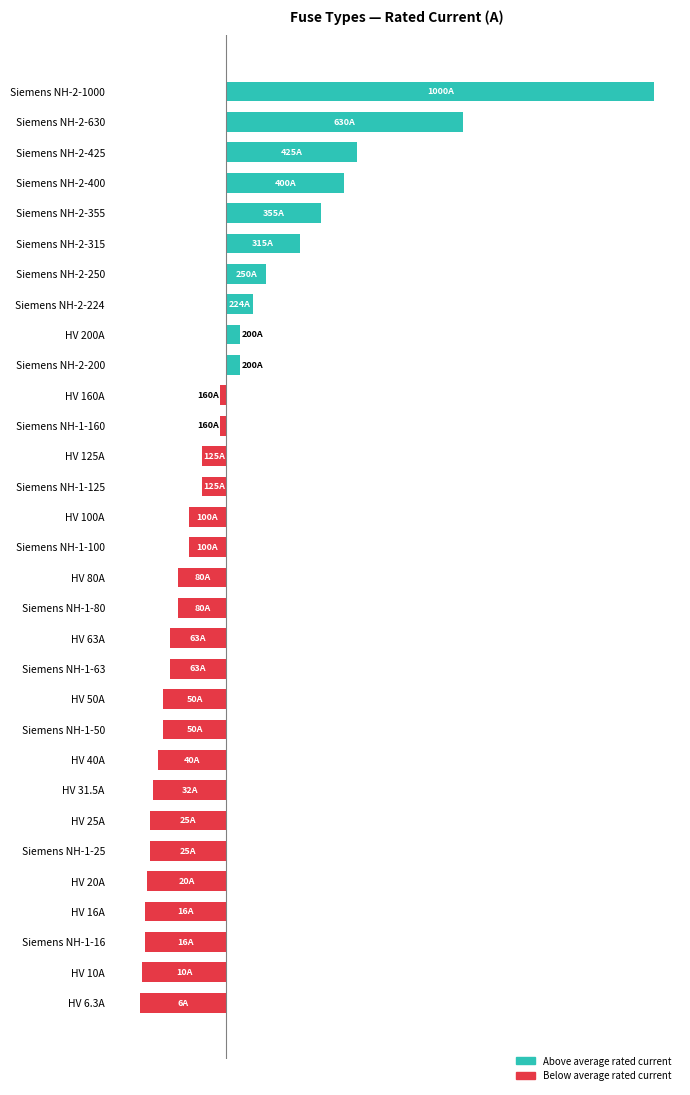

Rank the categories by value from lowest to highest.

30, 29, 27, 28, 26, 24, 25, 23, 22, 20, 21, 18, 19, 16, 17, 14, 15, 12, 13, 10, 11, 8, 9, 7, 6, 5, 4, 3, 2, 1, 0